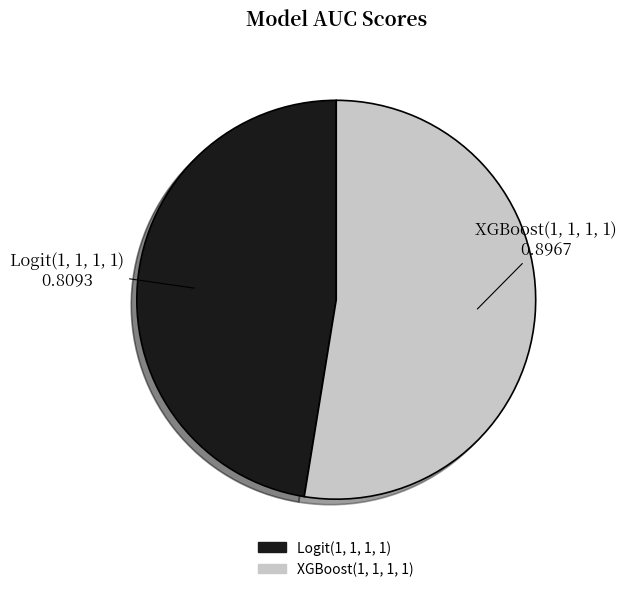

Which slice represents more than half of the pie?

XGBoost(1, 1, 1, 1)